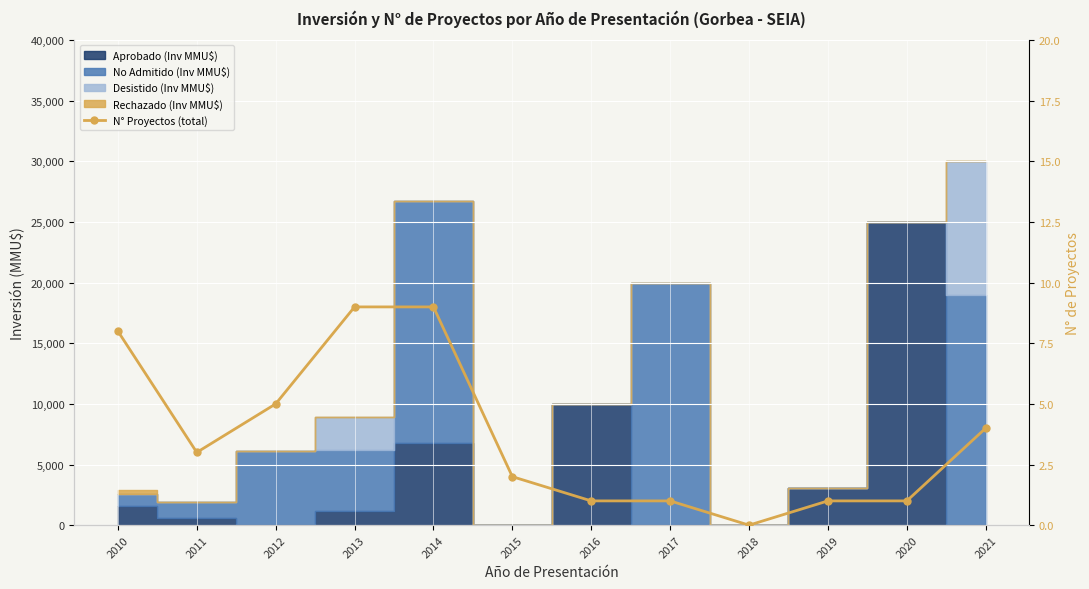

Rank the categories by value from lowest to highest.

2018, 2016, 2017, 2019, 2020, 2015, 2011, 2021, 2012, 2010, 2013, 2014